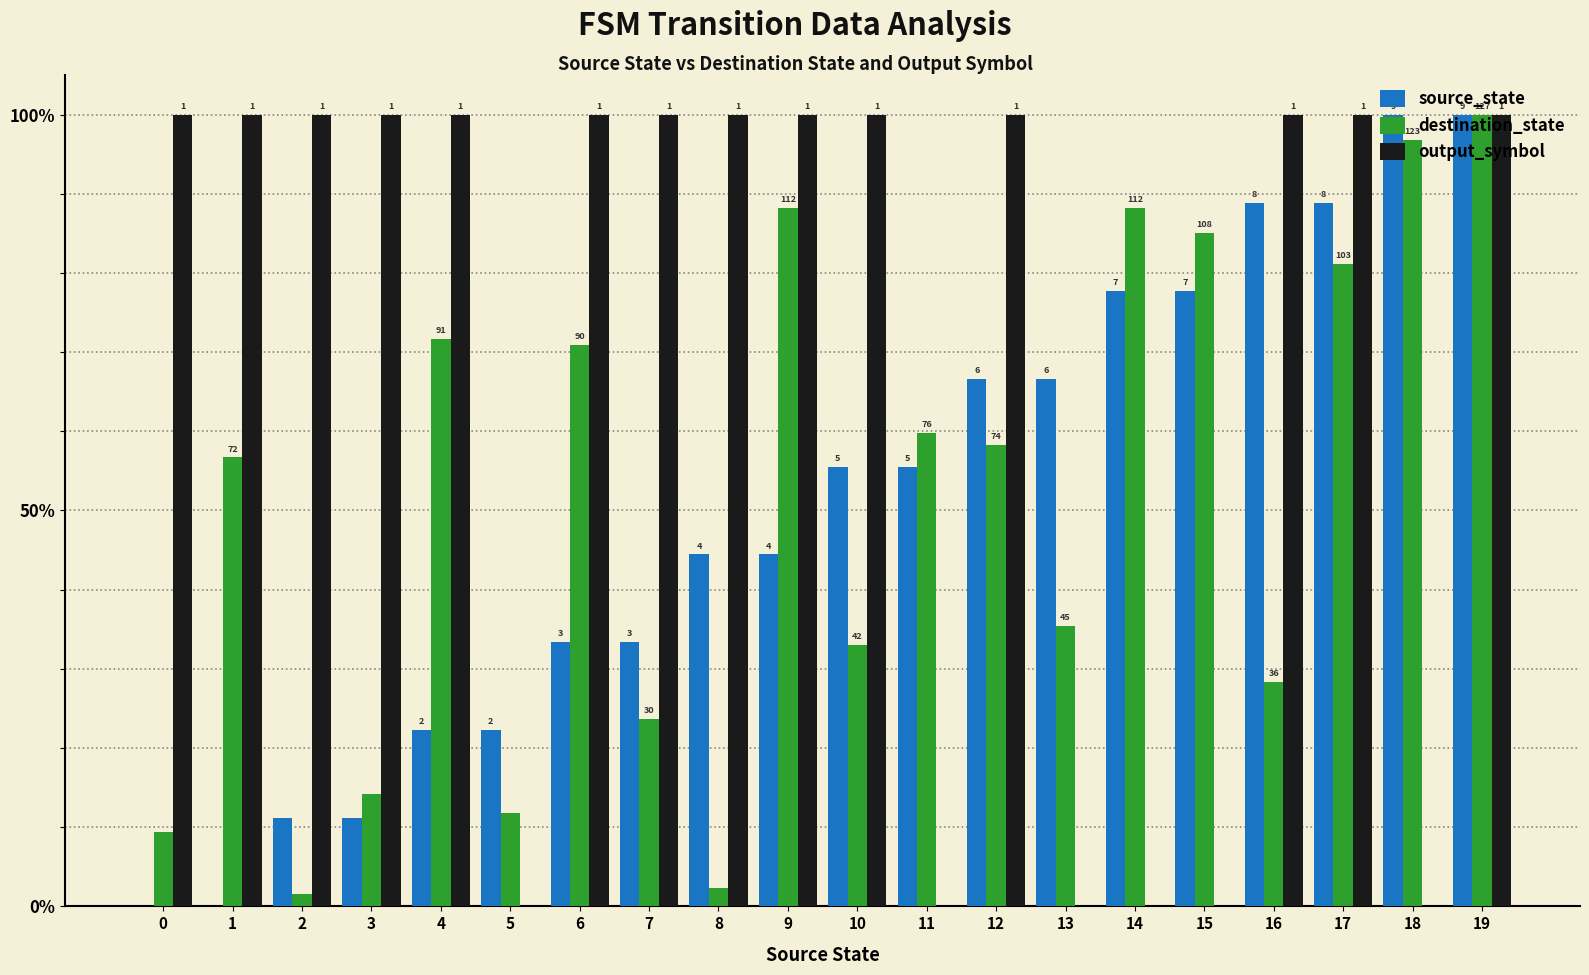

What is the difference between the source_state values at 15 and 8?

33.3